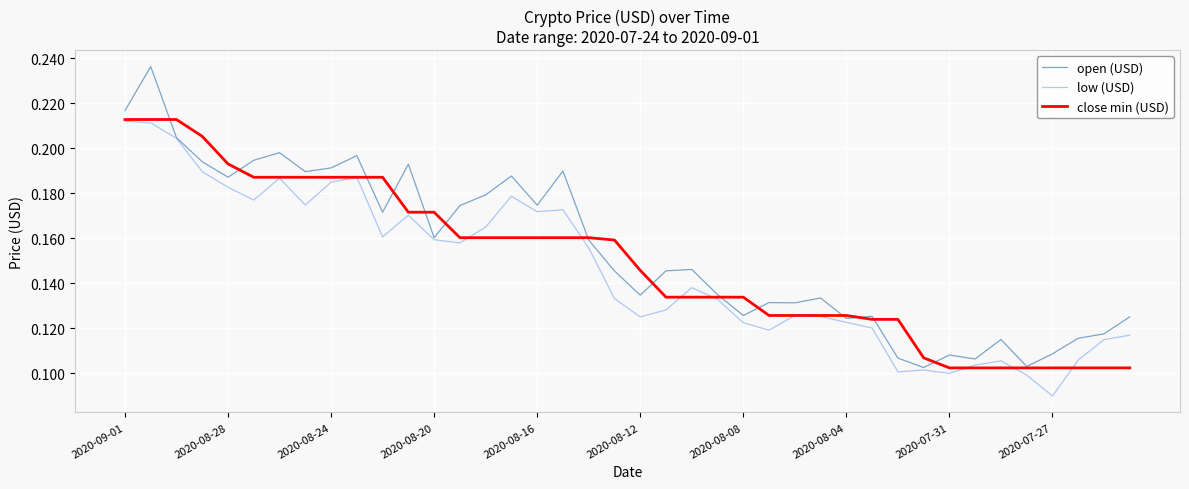

Which series has the widest spread of values?

open (USD)